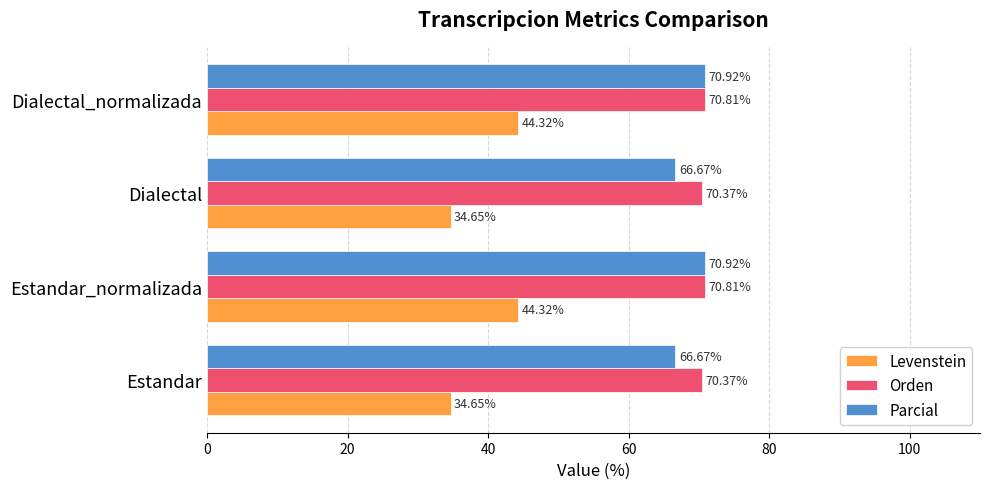

What is the difference between the highest and lowest values at Dialectal?

35.7